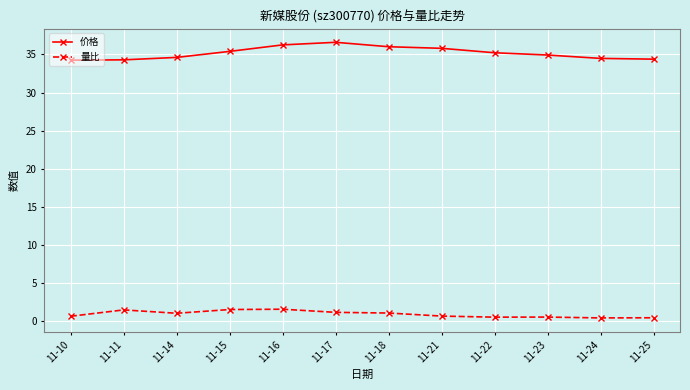

True or false: 量比 has a value of 0.6 at 11-22.

True